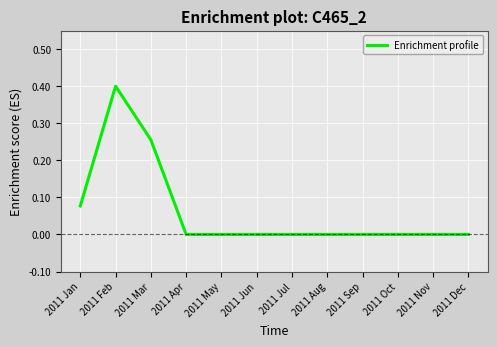

Is it true that the value at 2011 Jul is 0.0?

True